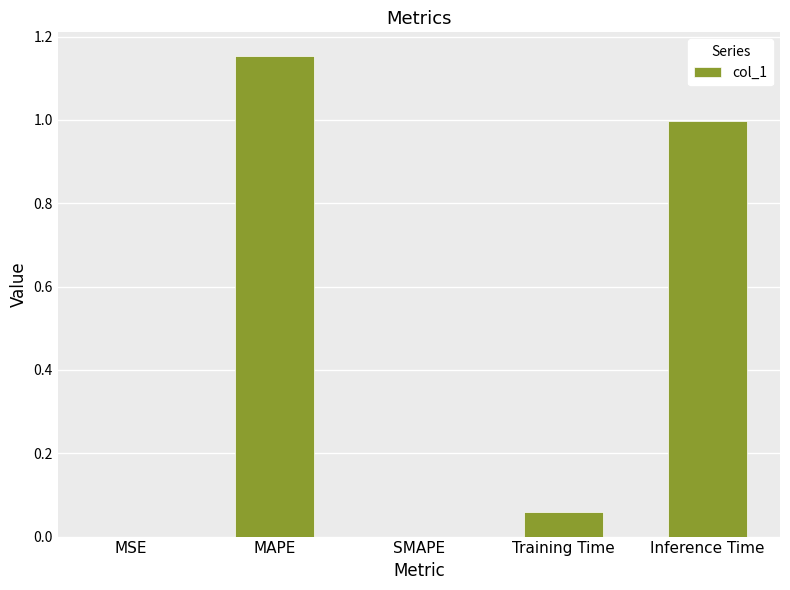

What is the sum of all values?

2.2